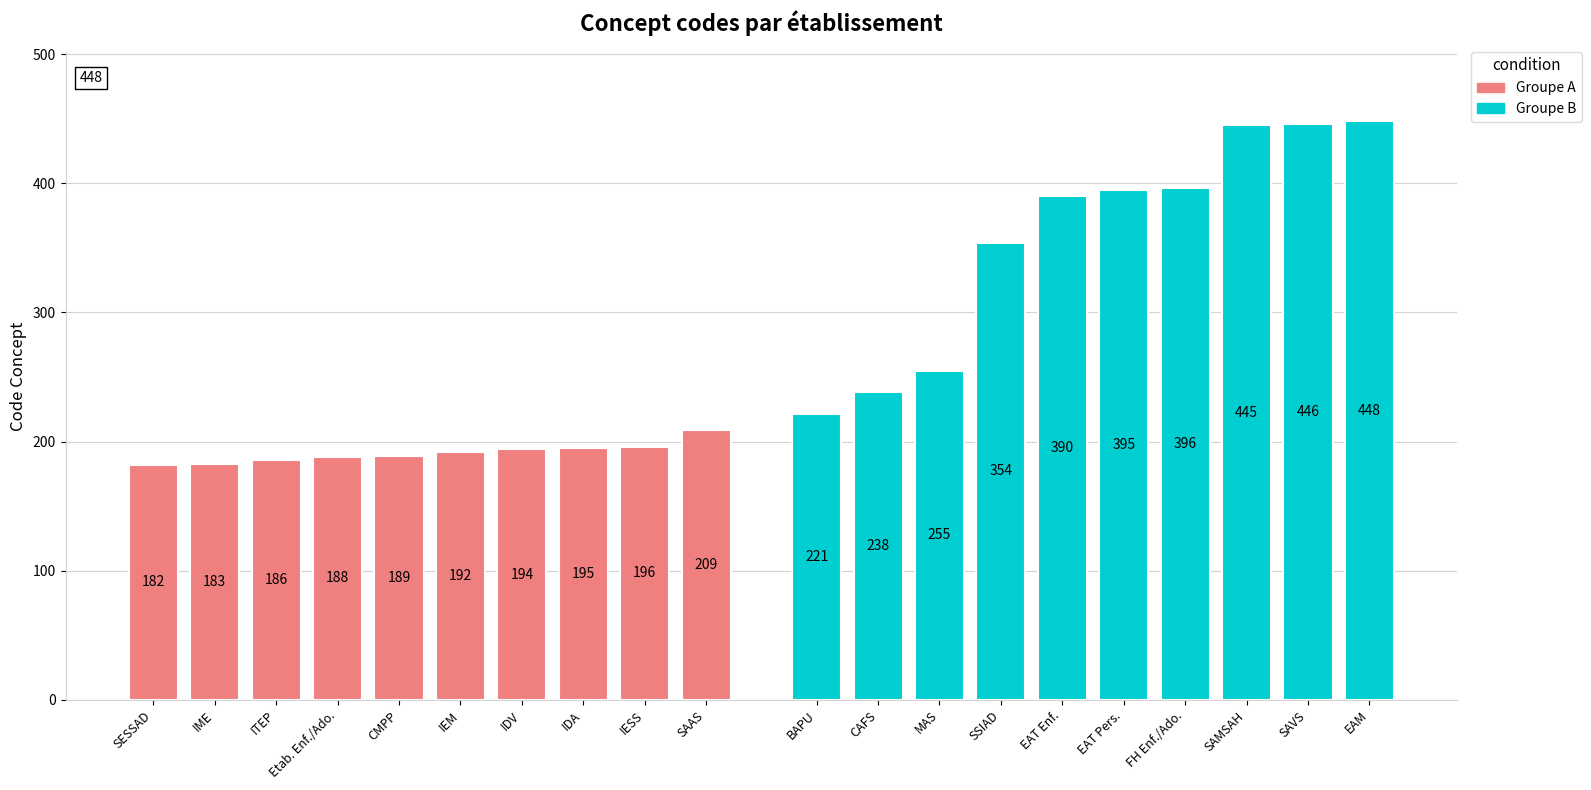

What is the sum of the Groupe A values at Etab. Enf./Ado. and IME?

371